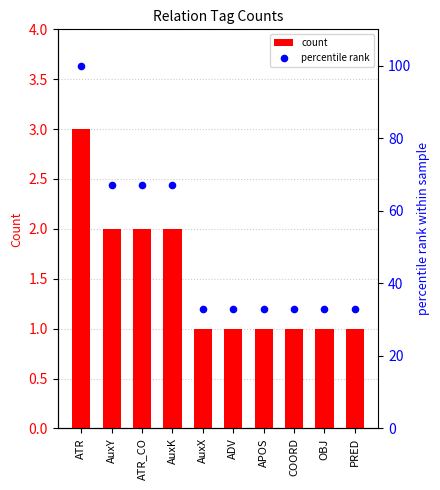

Is the value of percentile rank at ATR greater than the value of count at ADV?

Yes